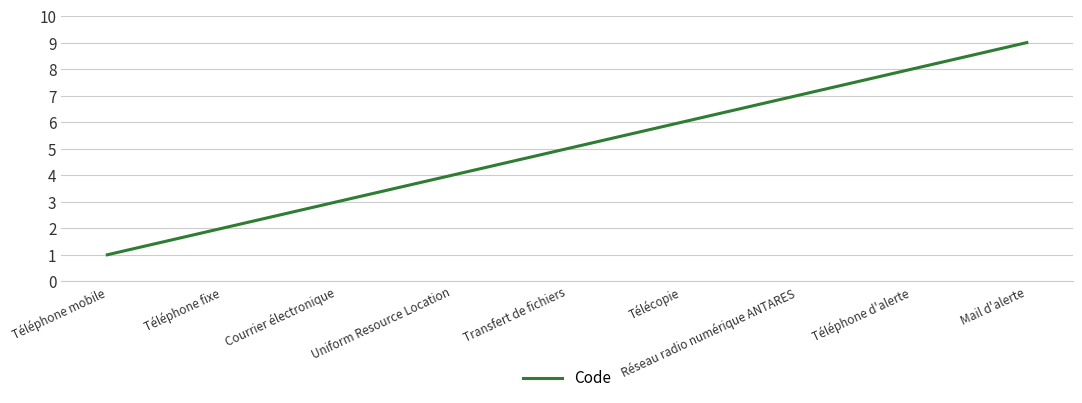

Reading left to right, what are all the values shown in this chart?

Téléphone mobile=1	Téléphone fixe=2	Courrier électronique=3	Uniform Resource Location=4	Transfert de fichiers=5	Télécopie=6	Réseau radio numérique ANTARES=7	Téléphone d'alerte=8	Mail d'alerte=9